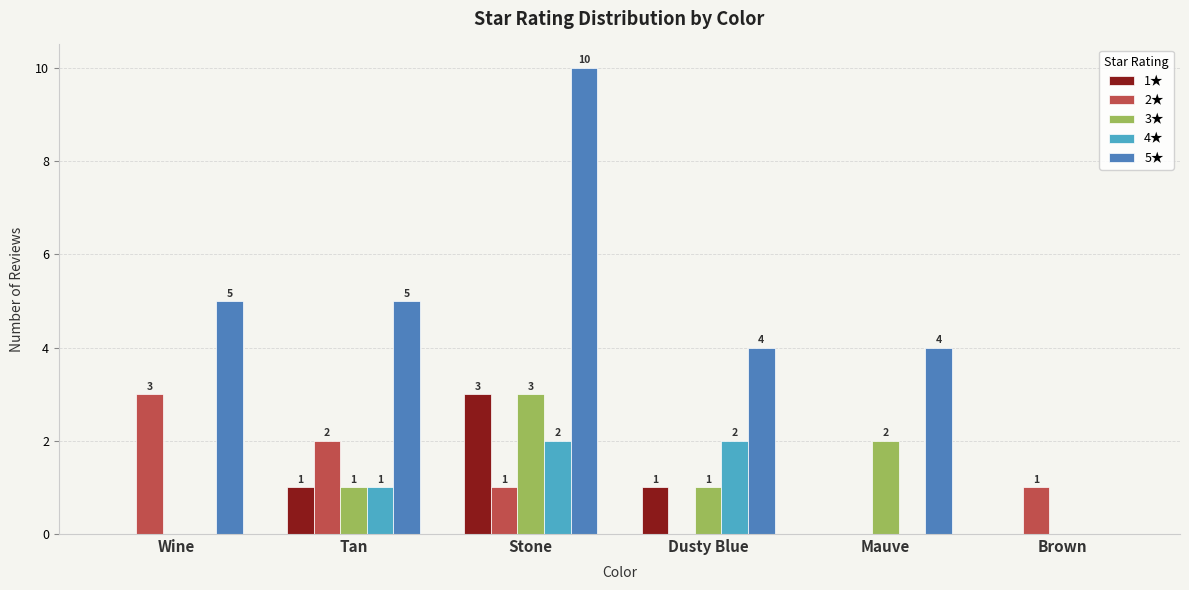

The 2★ series shows -2 at Dusty Blue. True or false?

False